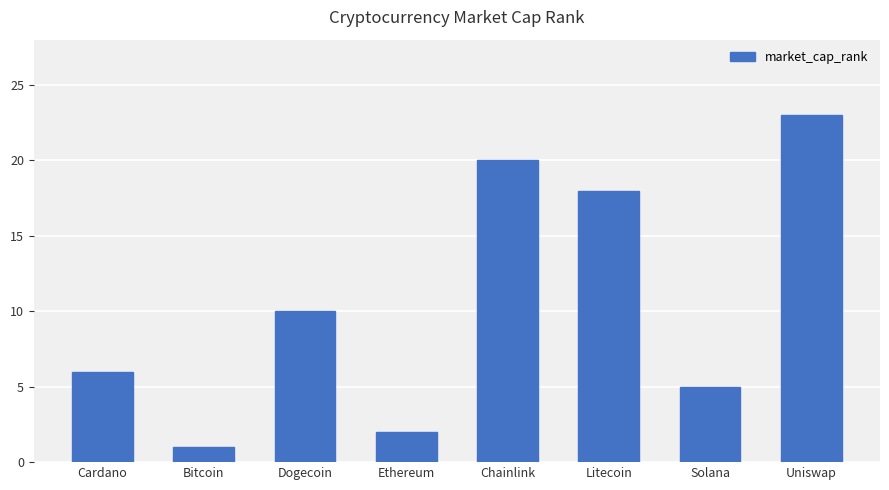

What is the sum of the values at Bitcoin and Ethereum?

3